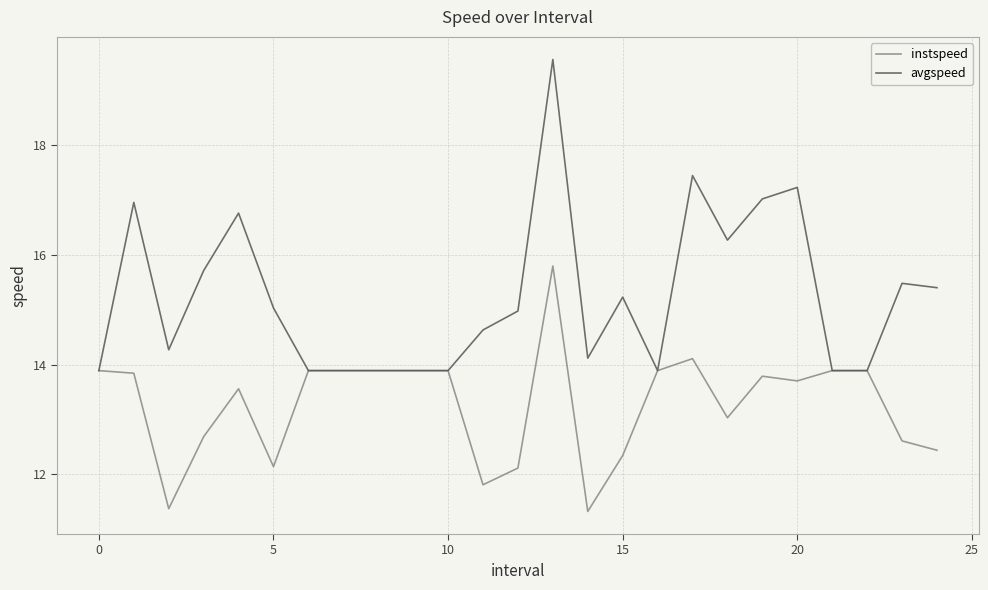

Which series has the widest spread of values?

avgspeed